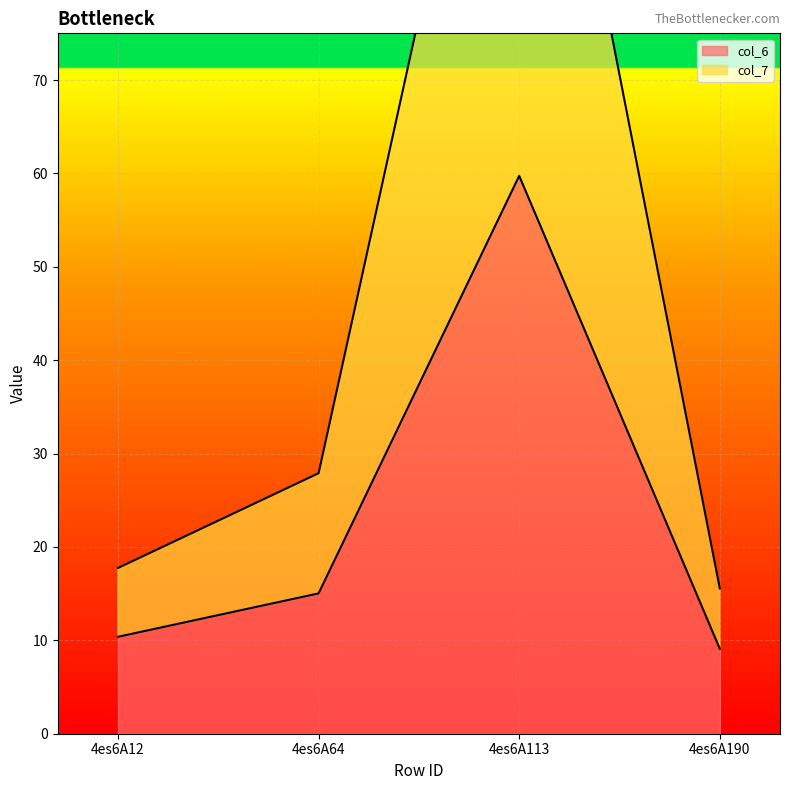

Rank the series by their average value, from highest to lowest.

col_7, col_6